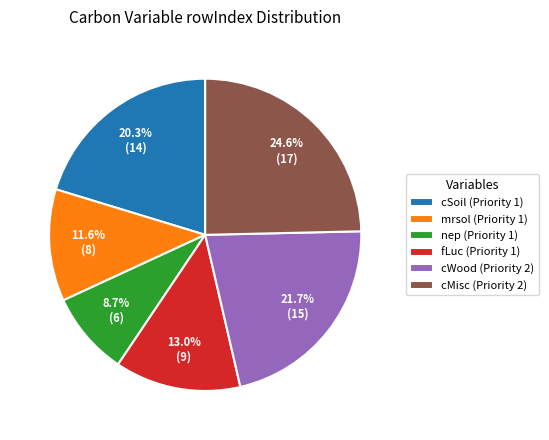

Is there any slice that represents more than half of the pie?

No